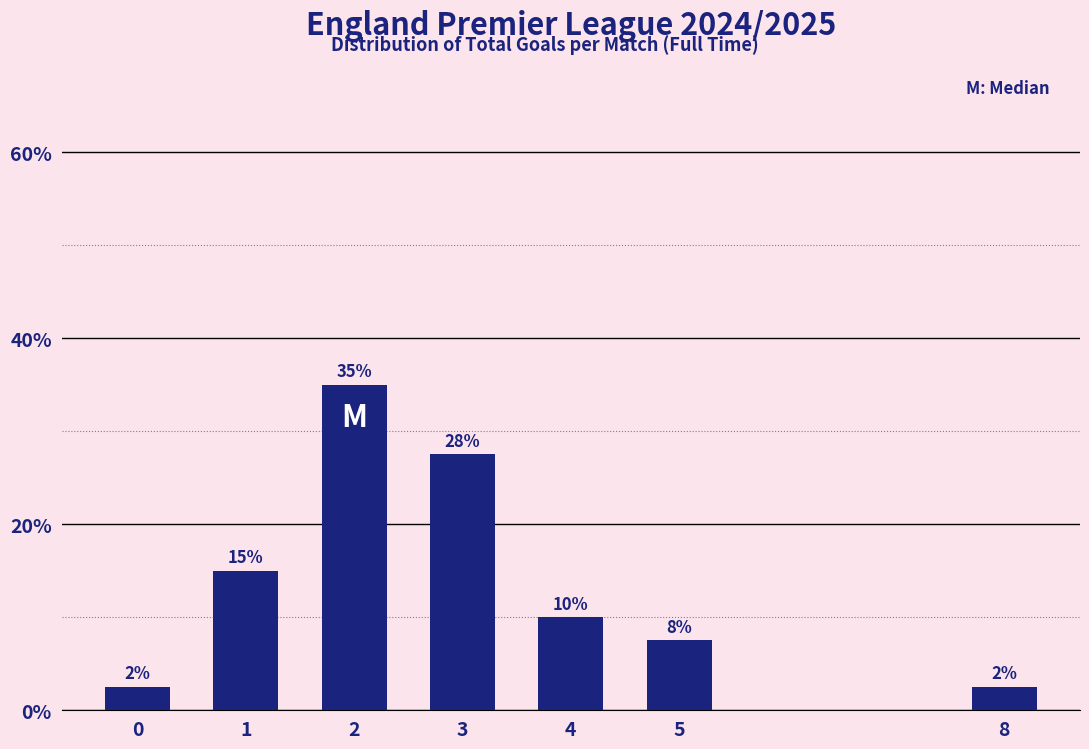

How many bars are there in total?

7